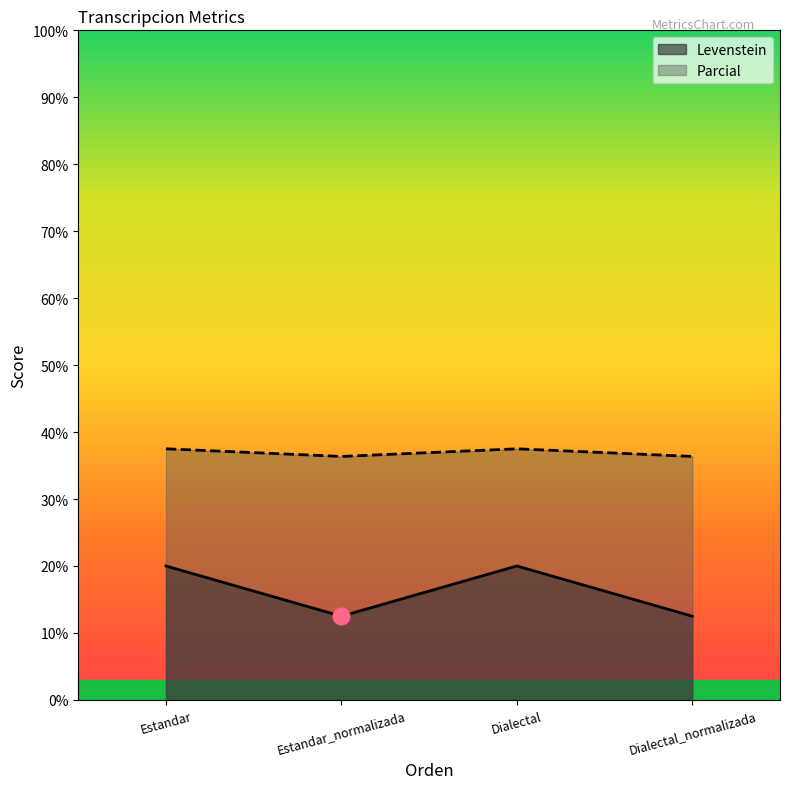

How many categories are shown in the chart?

4